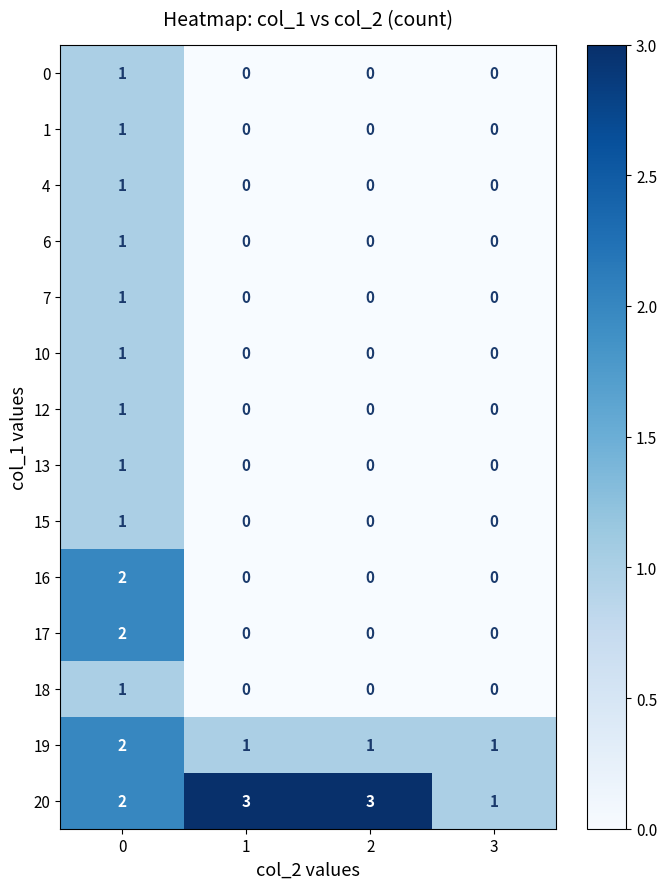

Which series has the largest total across all categories?

20